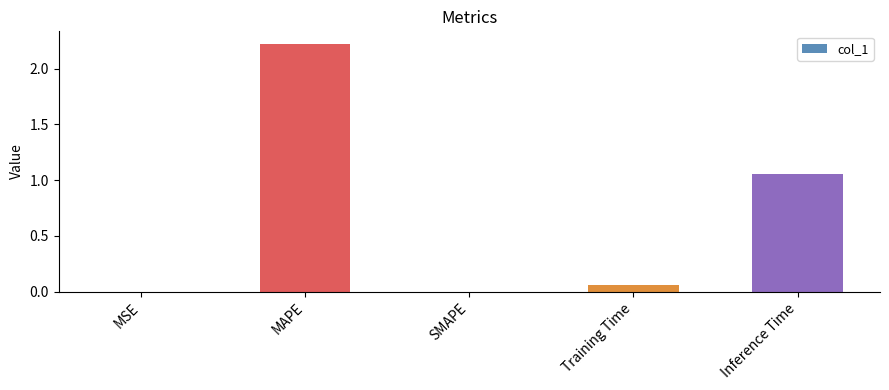

Where is the data nearest to the value 1?

Inference Time